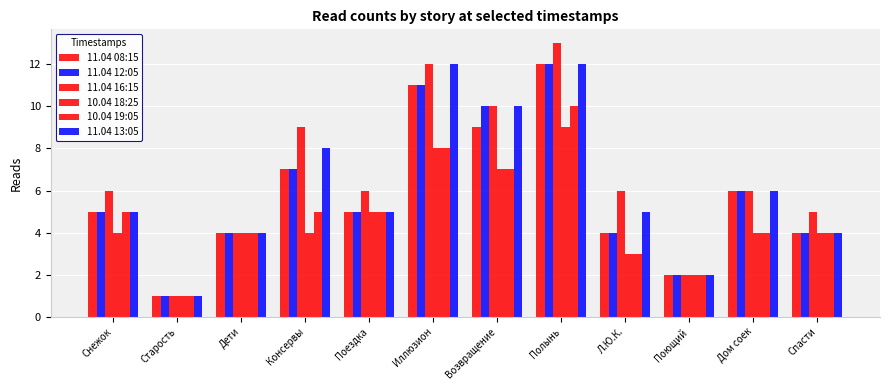

Rank the categories by 10.04 19:05 value from highest to lowest.

Полынь, Иллюзион, Возвращение, Снежок, Консервы, Поездка, Дети, Дом соек, Спасти, Л.Ю.К., Поющий, Старость